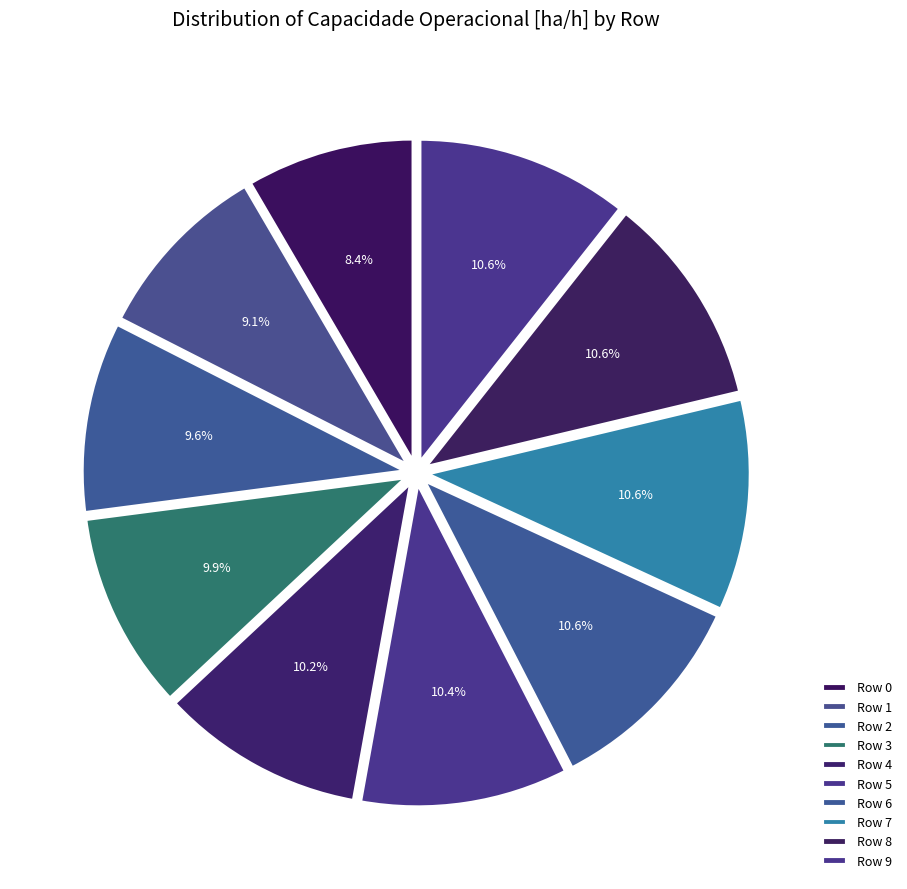

Does Row 0 represent more than half of the total?

No